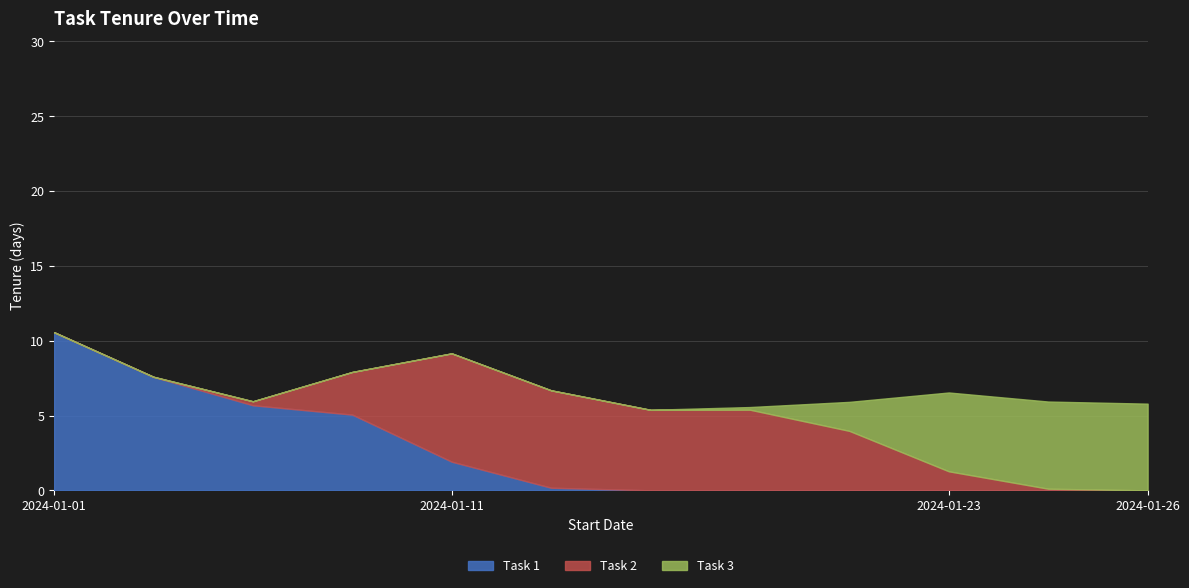

True or false: Task 1 has a value of 10.6 at 2024-01-01.

True